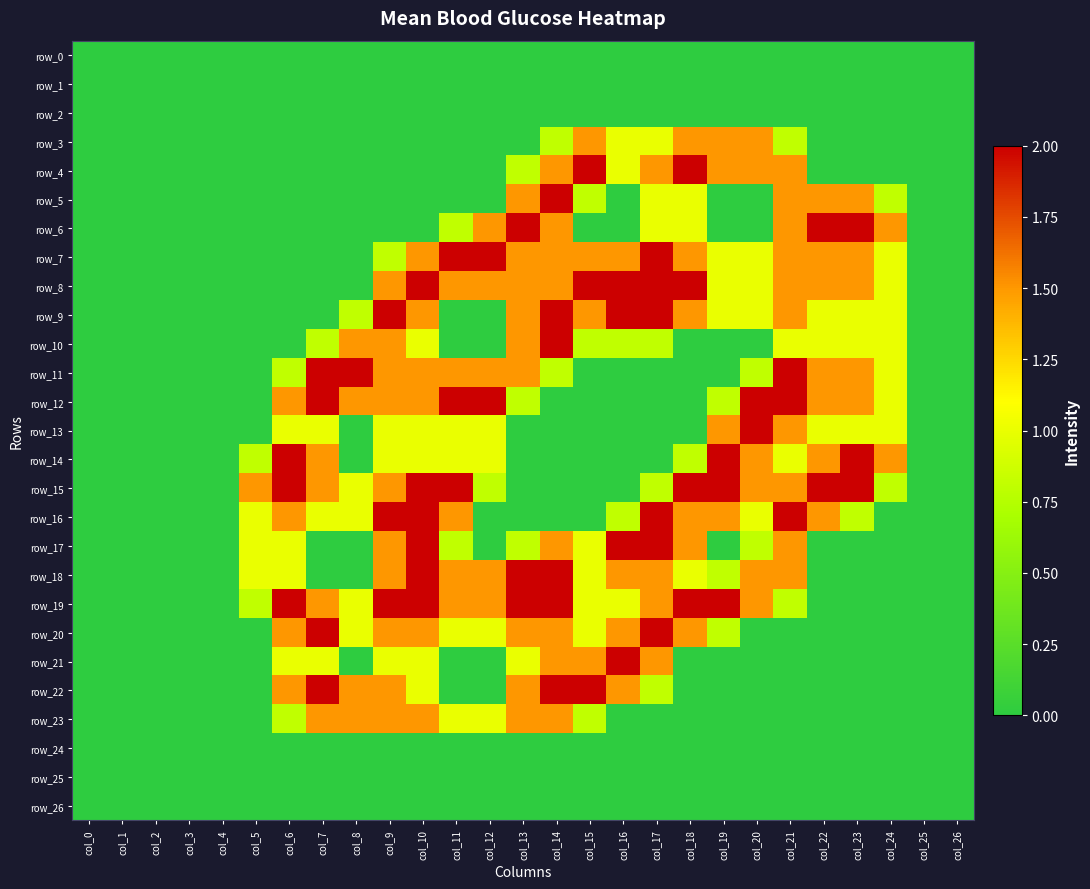

True or false: row_19 has a value of 2.3 at col_17.

False